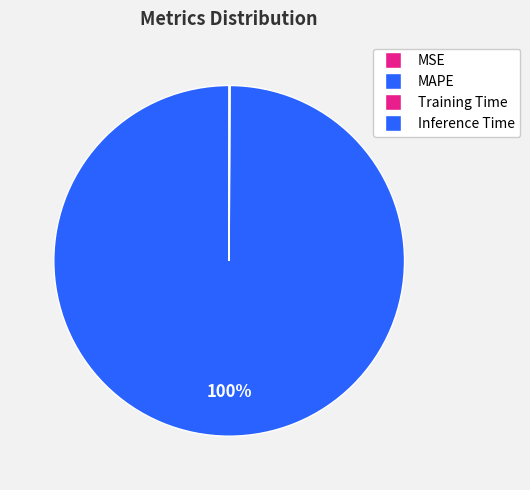

Is it true that Training Time is 0% of the pie?

True